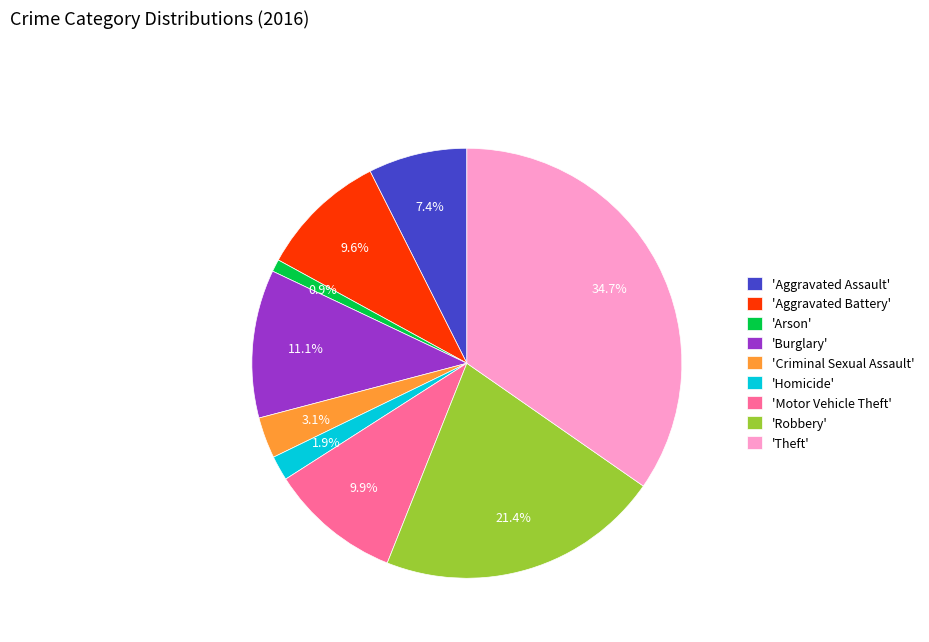

What is the smallest slice in the pie chart?

'Arson'